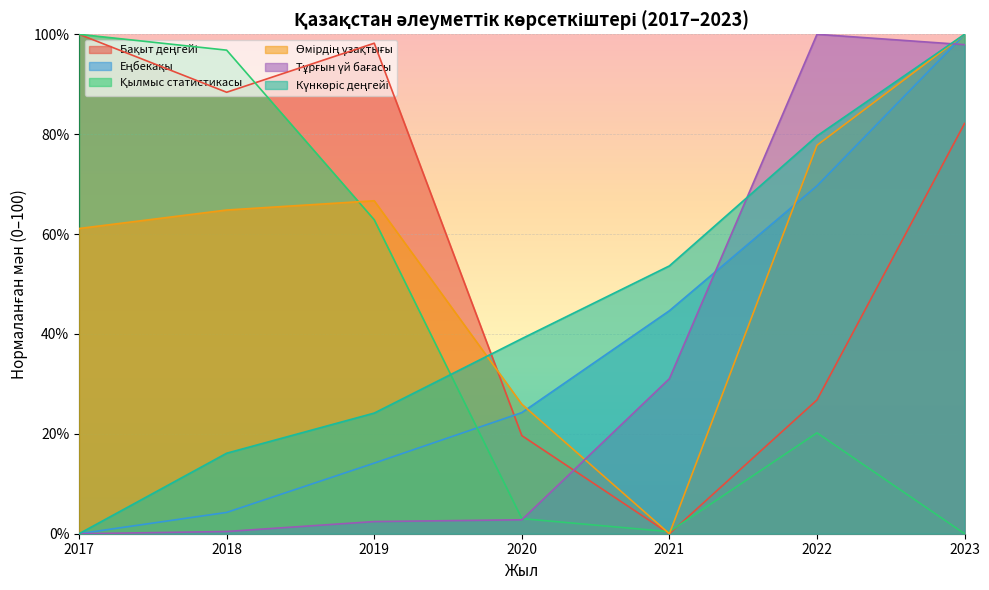

At which category is the sum across all series the highest?

2023